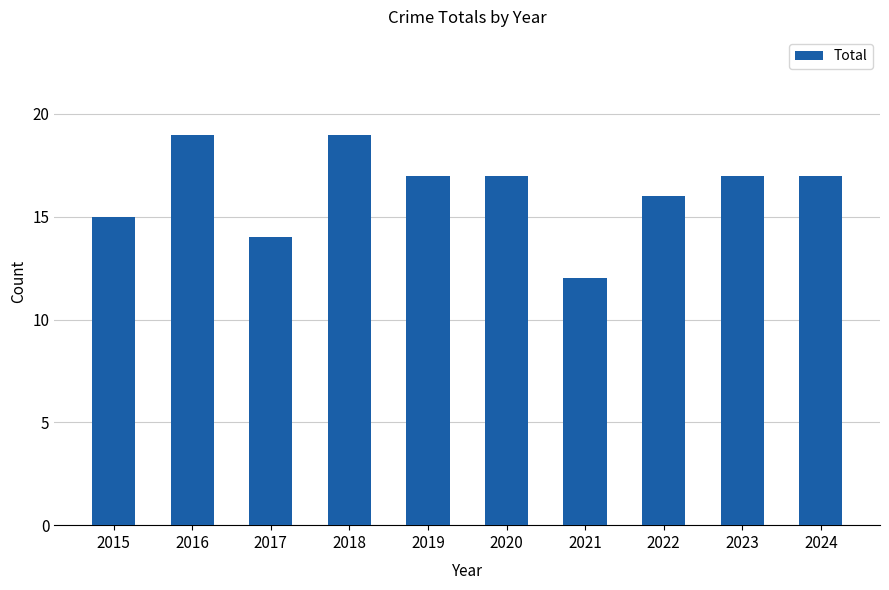

Reading right to left, what are all the values shown in this chart?

17	17	16	12	17	17	19	14	19	15